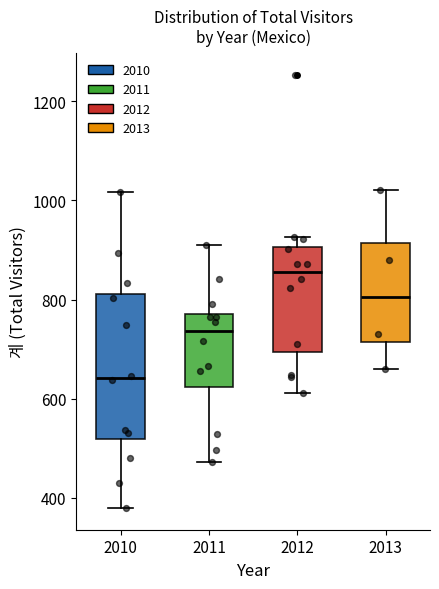

Reading left to right, read every box against the y-axis: the position of its median line, the range the box covers, and the ends of its whiskers. The values are not printed on the chart, so give them approximately, as read against the axis.

2010: median 640, box 520 to 820, whiskers 380 to 1020
2011: median 740, box 620 to 780, whiskers 480 to 920
2012: median 860, box 700 to 900, whiskers 620 to 920
2013: median 800, box 720 to 920, whiskers 660 to 1020